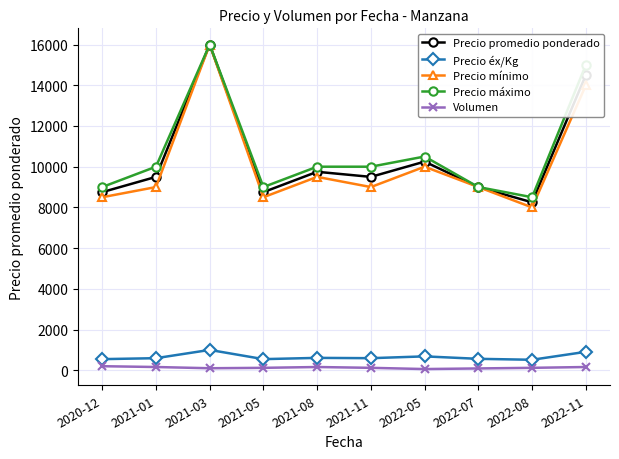

True or false: Precio éx/Kg has a value of 547 at 2020-12.

True